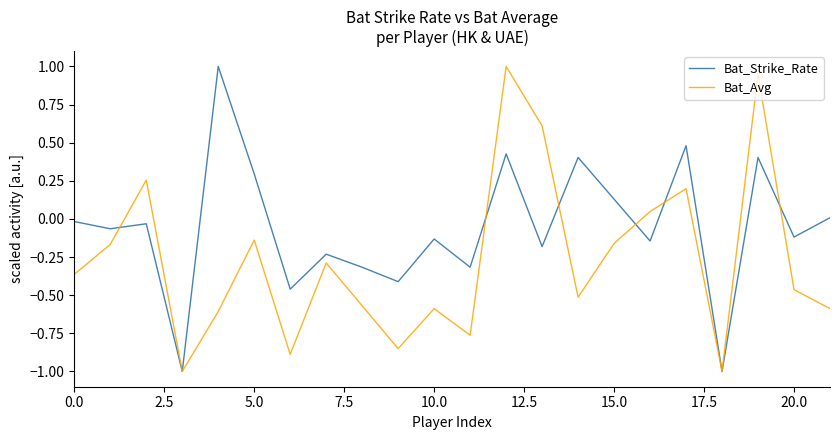

Which series has the largest total across all categories?

Bat_Strike_Rate